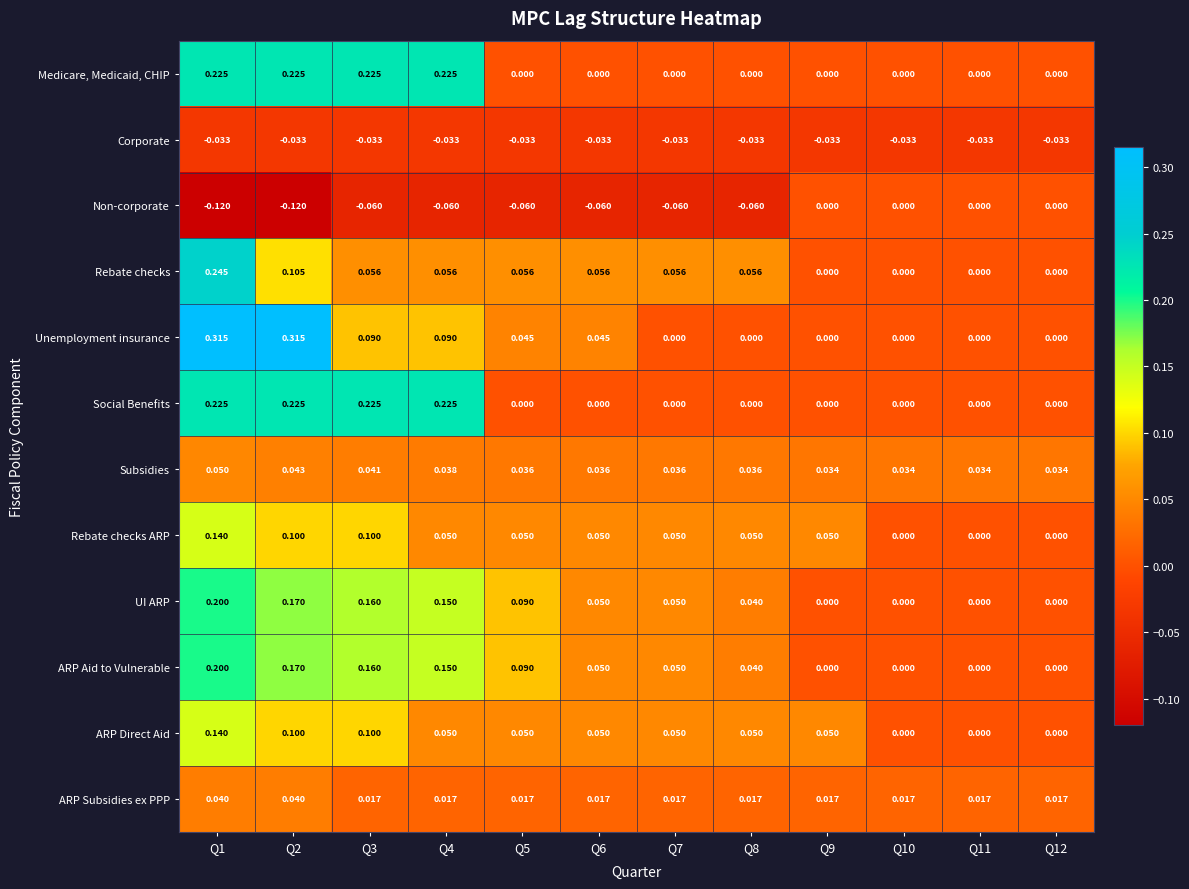

Which series changed the most between Q1 and Q4?

Unemployment insurance